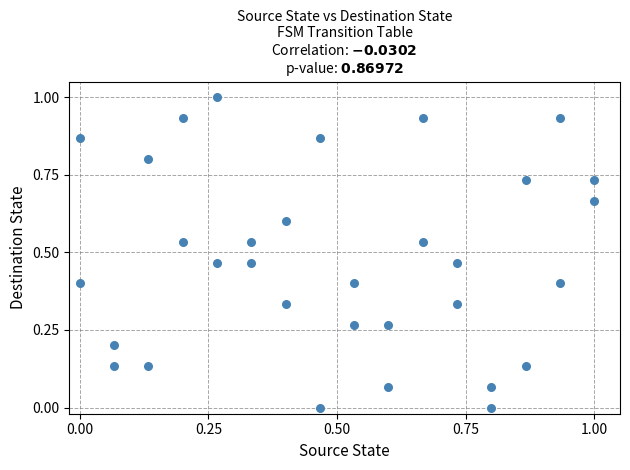

What is the range of X values (max minus min)?

1.0